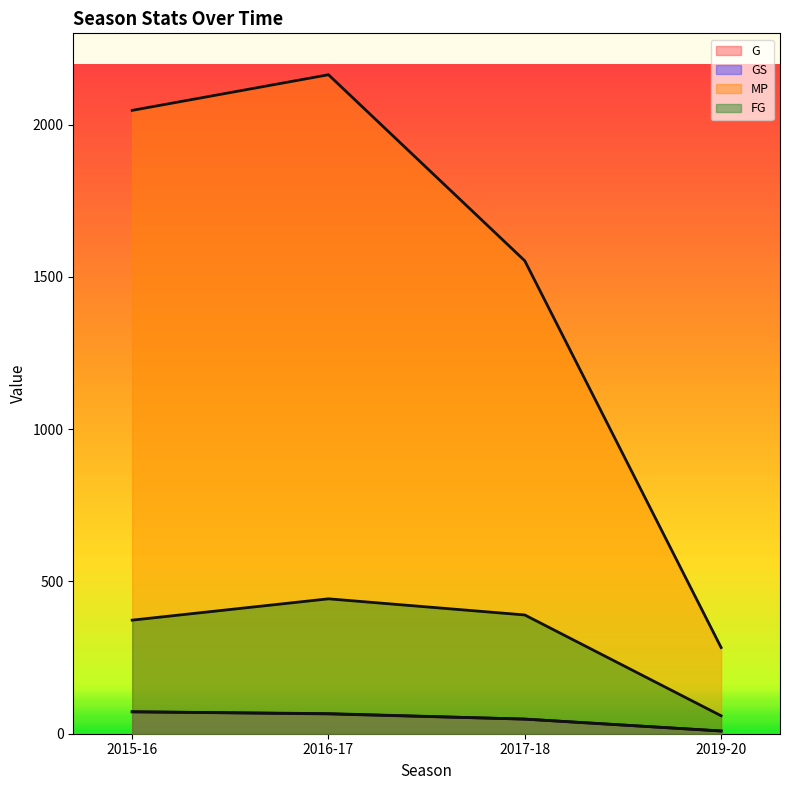

The MP series shows 883 at 2017-18. True or false?

False